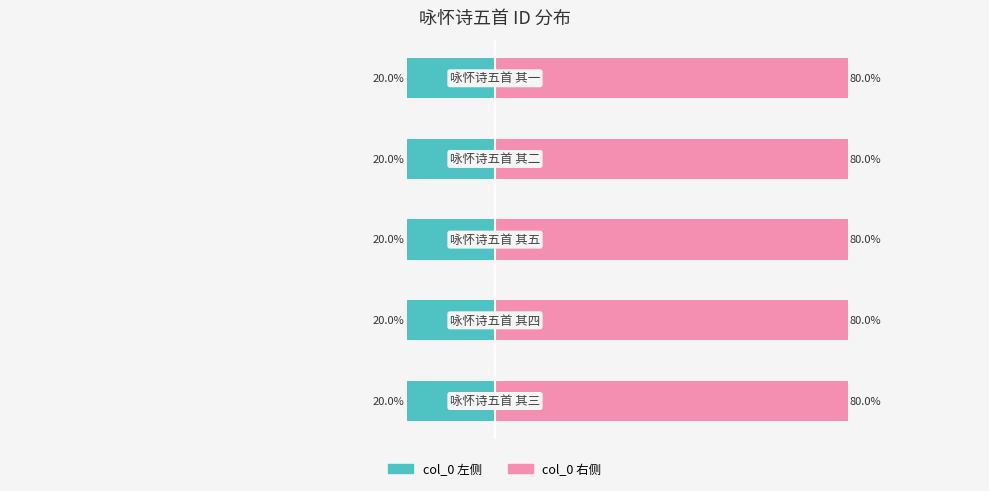

What is the value of the col_0 右侧 bar at the 5th from the left?

80.0